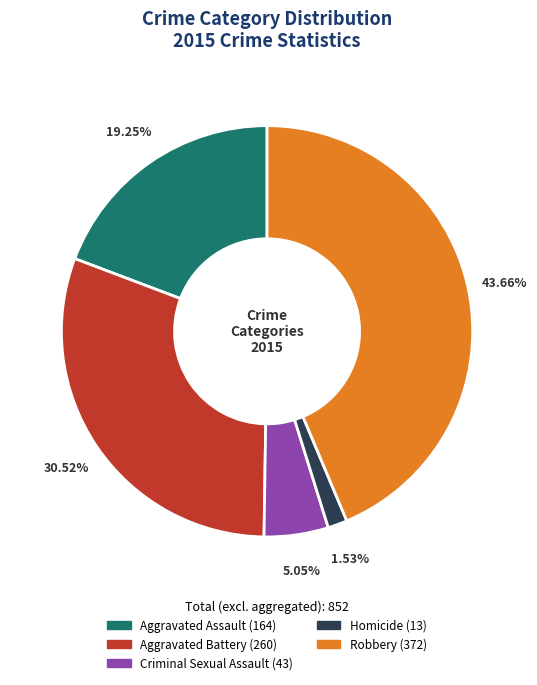

The Criminal Sexual Assault slice represents 14% of the pie. True or false?

False